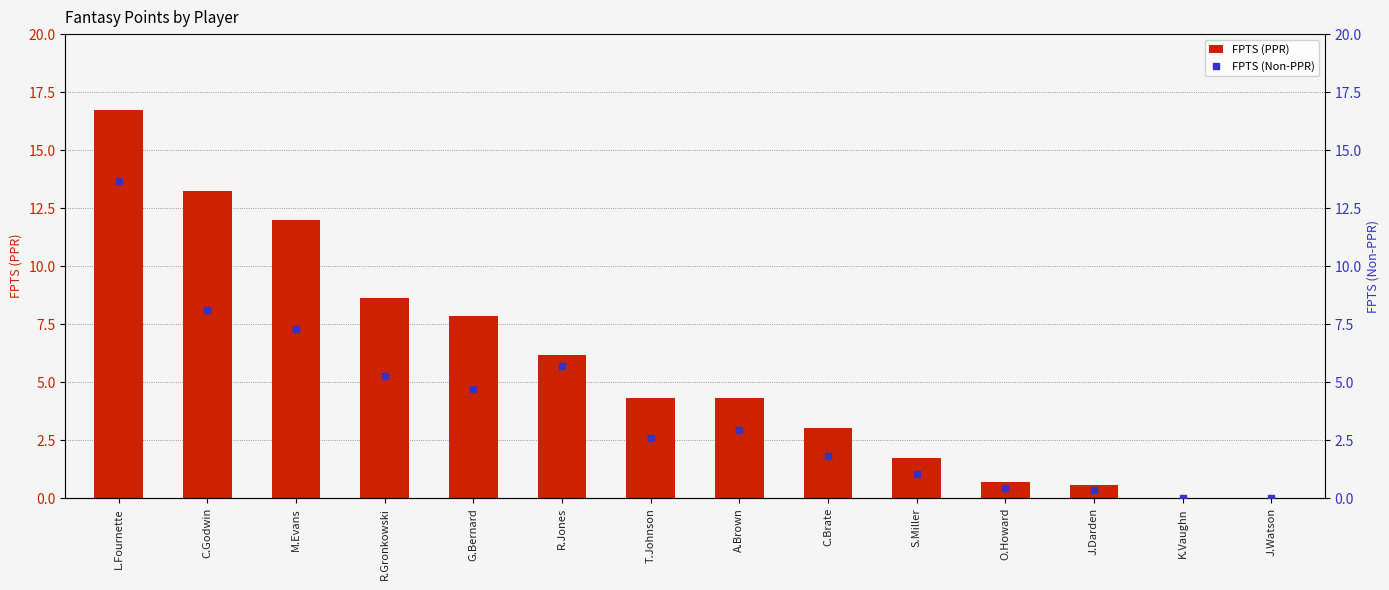

What are all the series names shown in the legend?

FPTS (PPR), FPTS (Non-PPR)